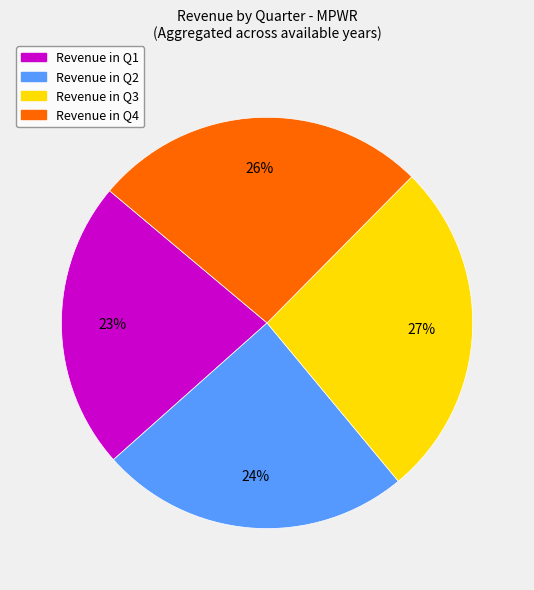

To the nearest percent, what is the difference between the largest and smallest slice percentages?

4%